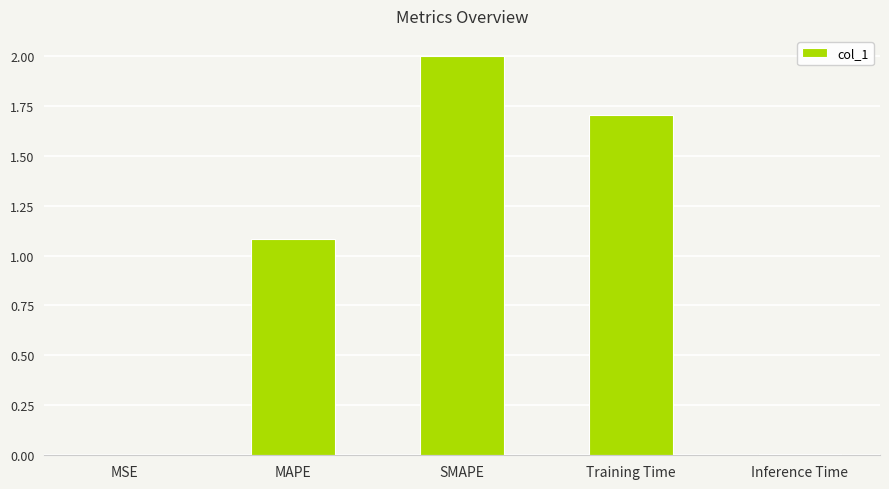

At which label is the value closest to 1?

MAPE